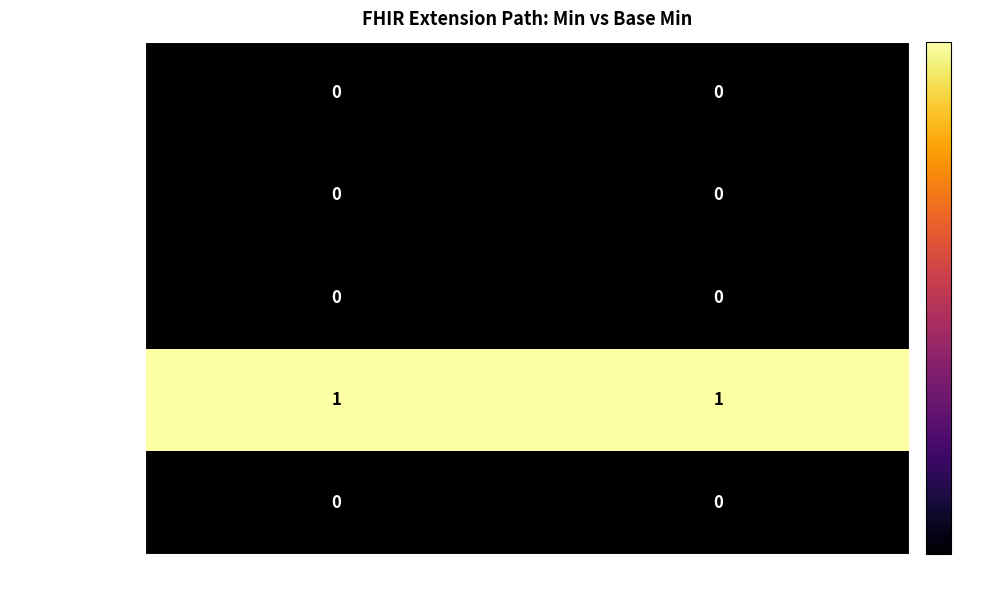

True or false: Extension.url has a value of 2 at Base Min.

False